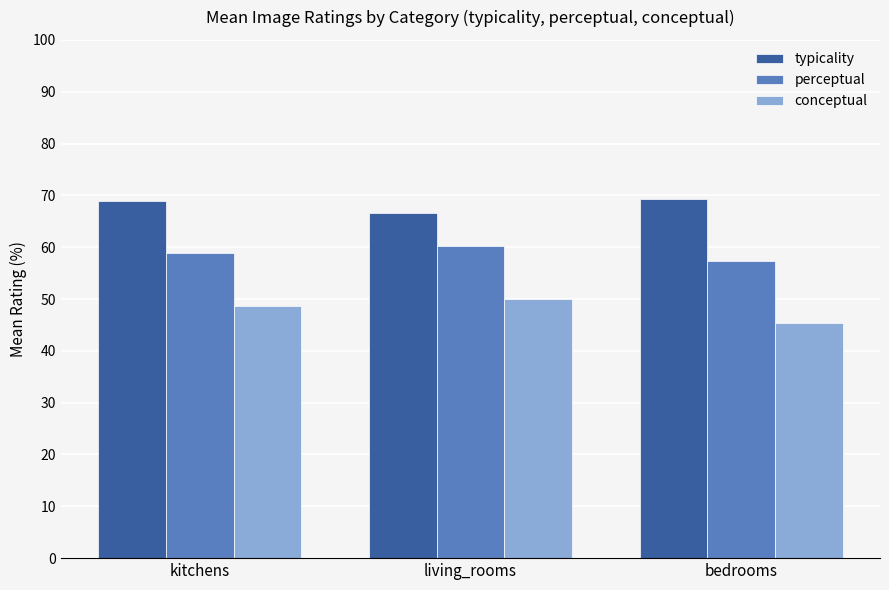

Which series has the largest total across all categories?

typicality